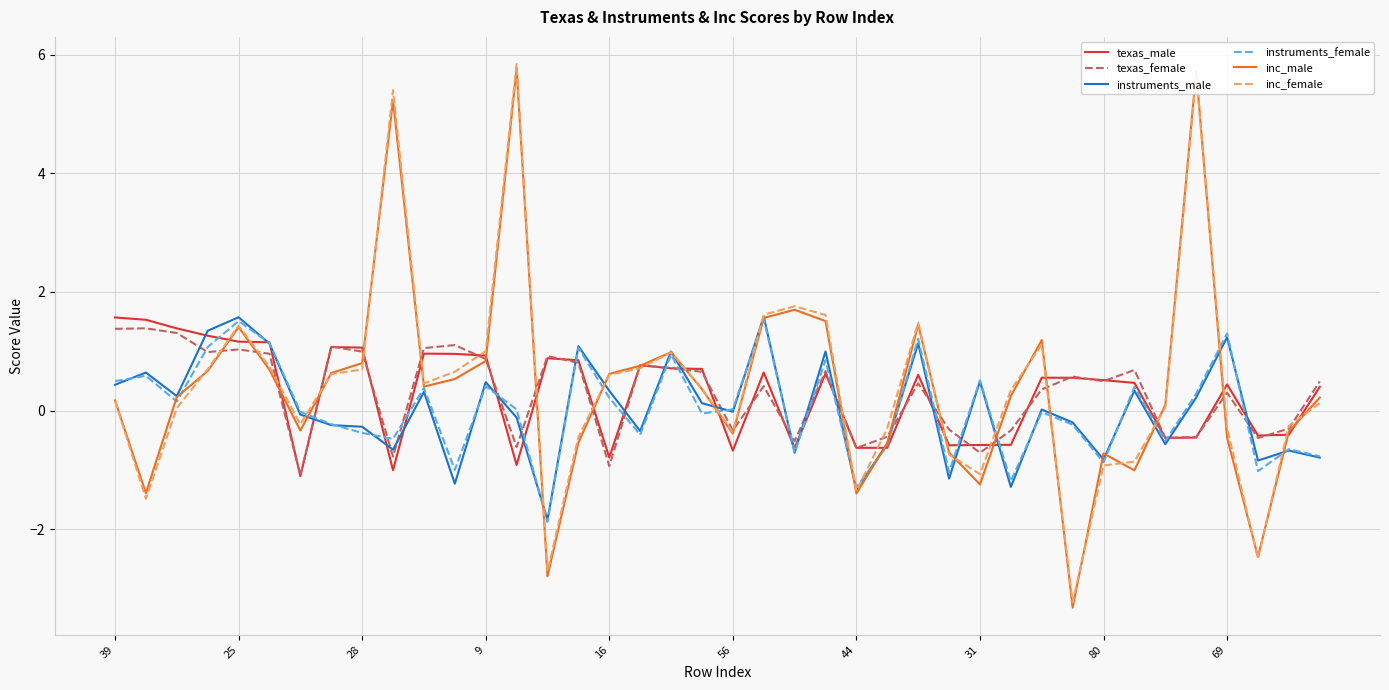

After their last crossing, which series has the higher values: instruments_female or inc_male?

inc_male